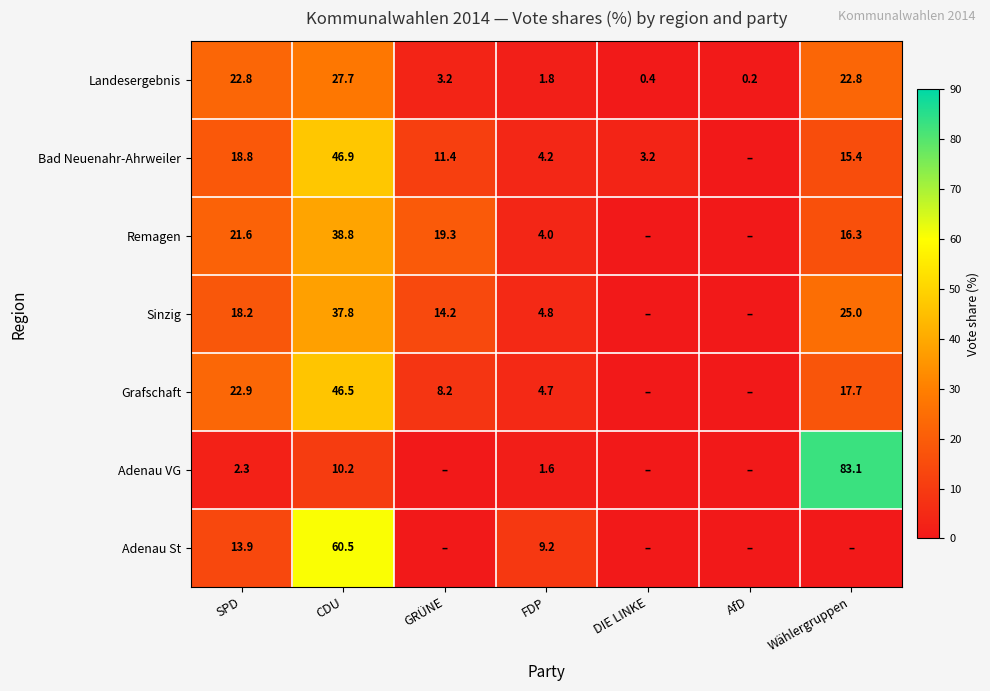

True or false: Grafschaft has a value of 22.9 at SPD.

True